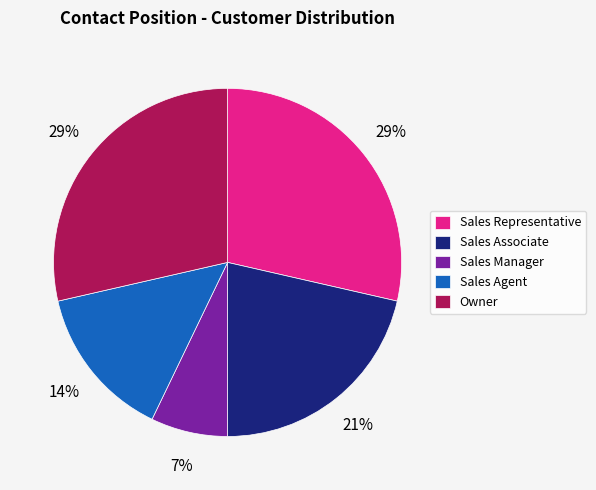

What percentage is the Sales Associate slice, to the nearest percent?

21%